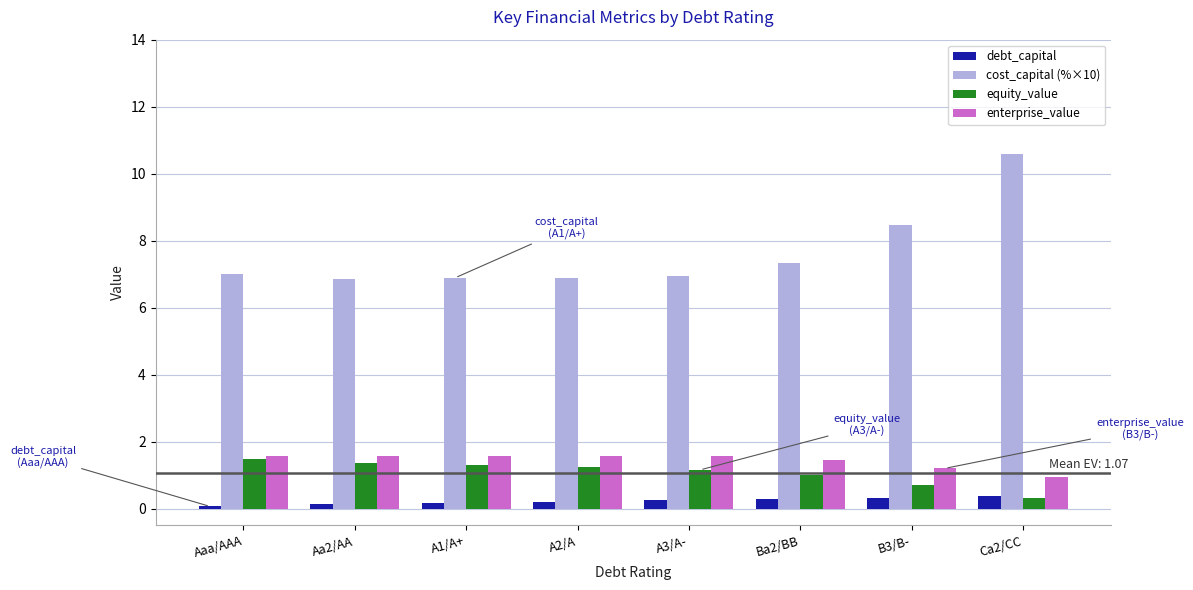

What is the difference between the second highest and second lowest values in the cost_capital (%×10) series?

1.6